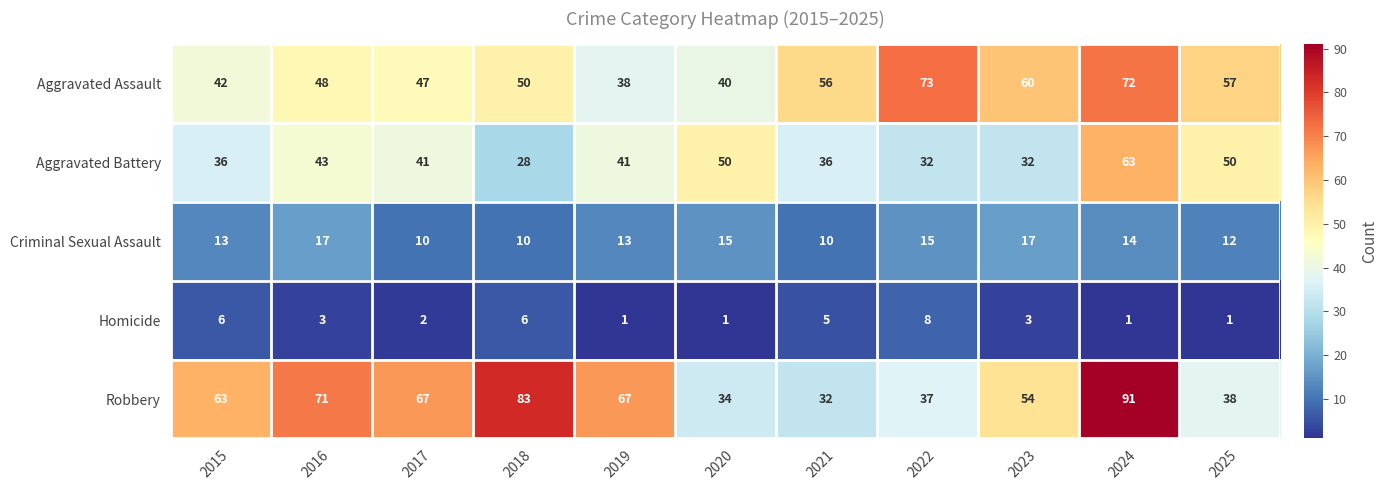

Rank the series by their maximum value, from highest to lowest.

Robbery, Aggravated Assault, Aggravated Battery, Criminal Sexual Assault, Homicide